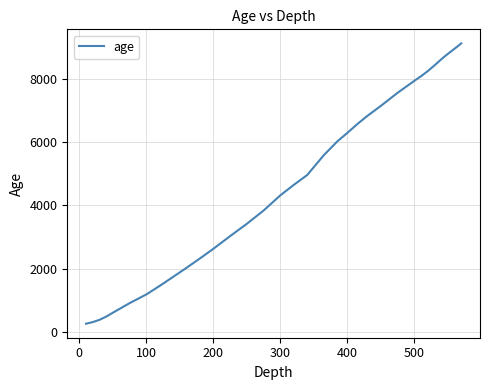

What is the smallest value displayed?

263.7